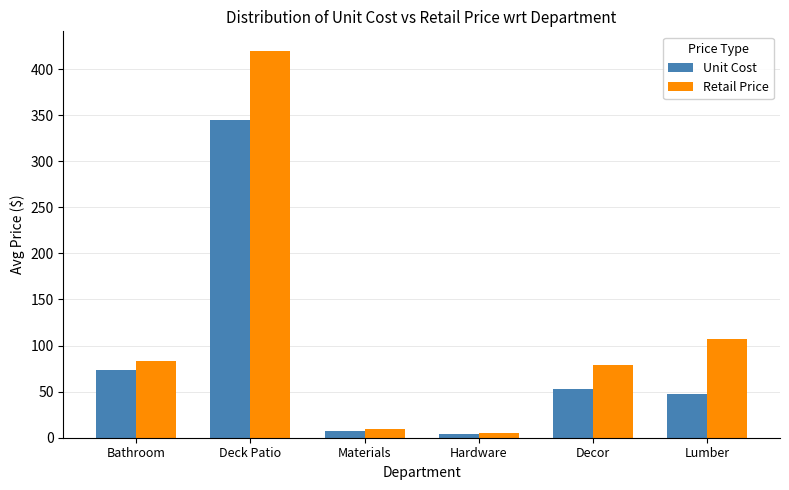

List the series in order of their peak value, highest first.

Retail Price, Unit Cost